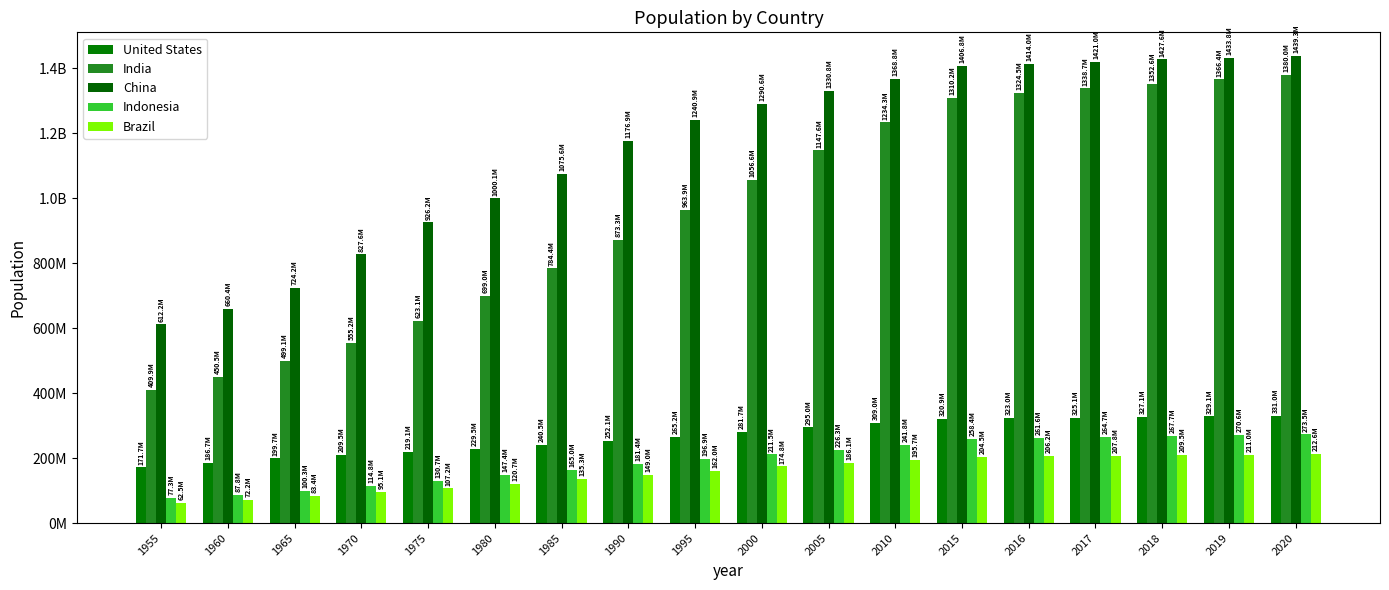

Between 2005 and 2016, which series saw the biggest shift?

India